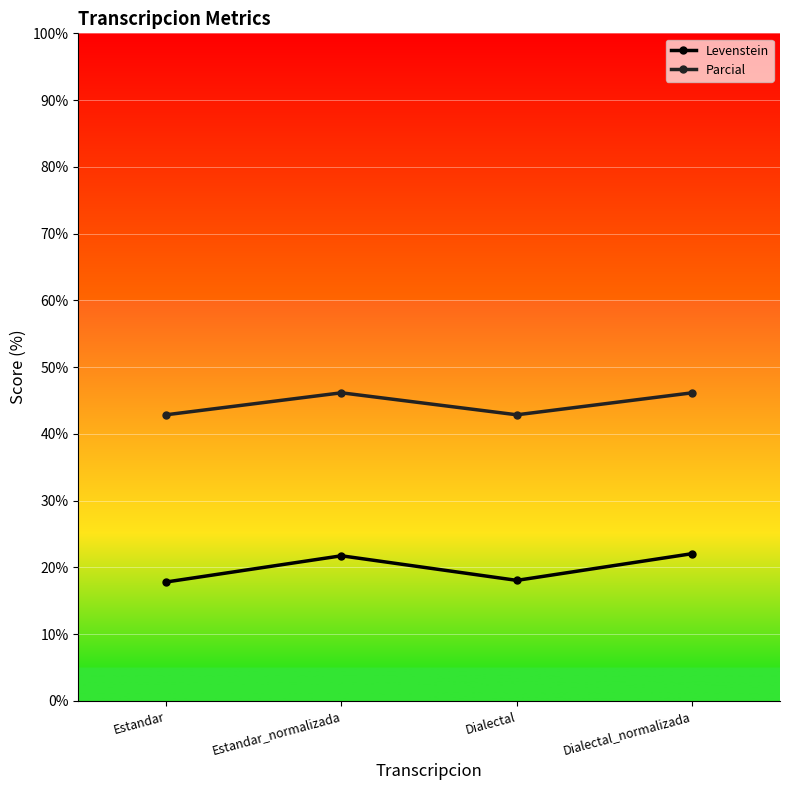

Which series has the largest range (max minus min)?

Levenstein